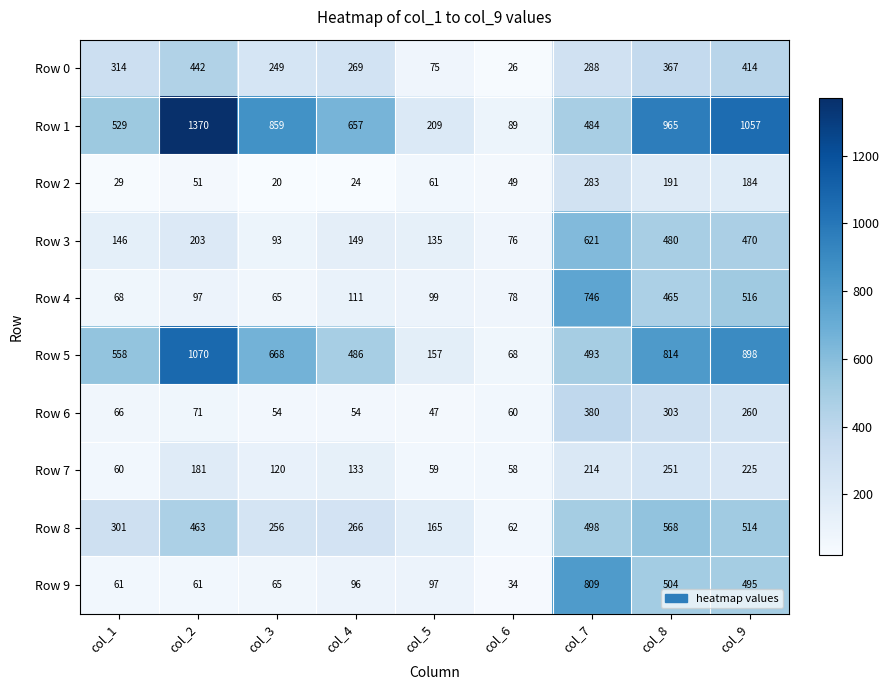

What is the total value across all series at col_5?

1104